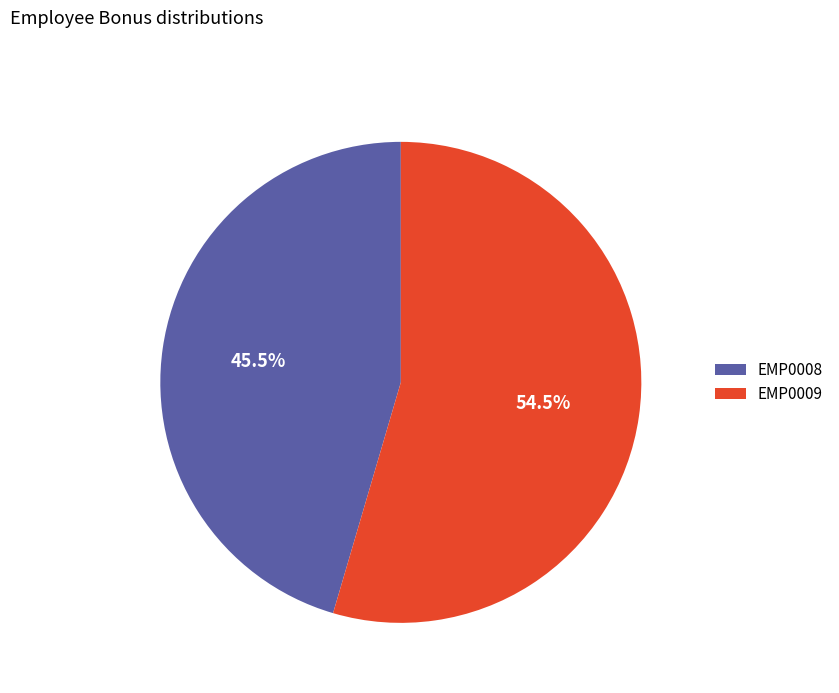

Is there any slice that represents more than half of the pie?

Yes